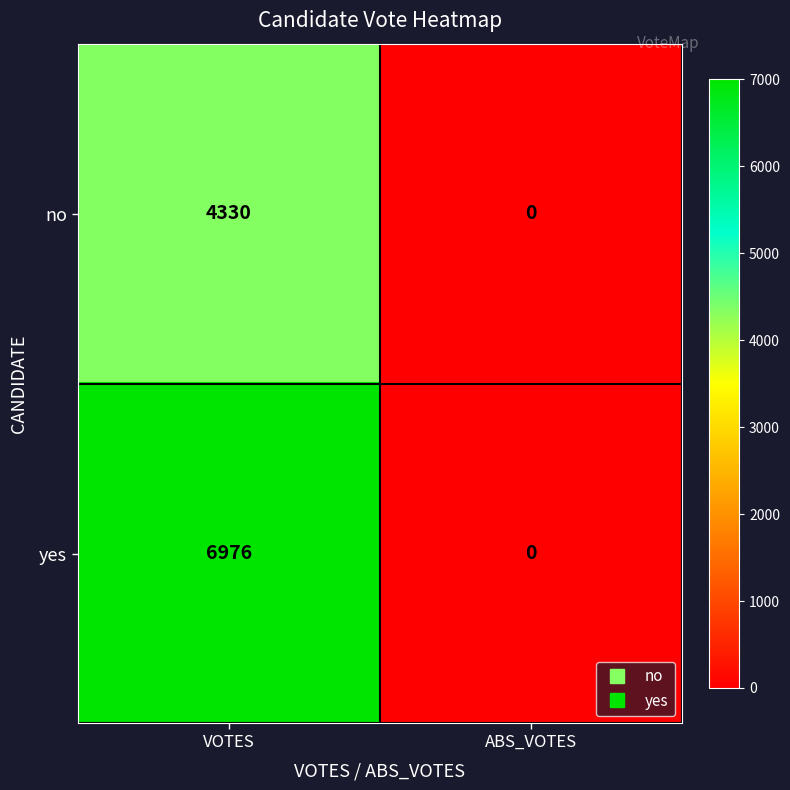

What is the difference between the yes values at VOTES and ABS_VOTES?

6976